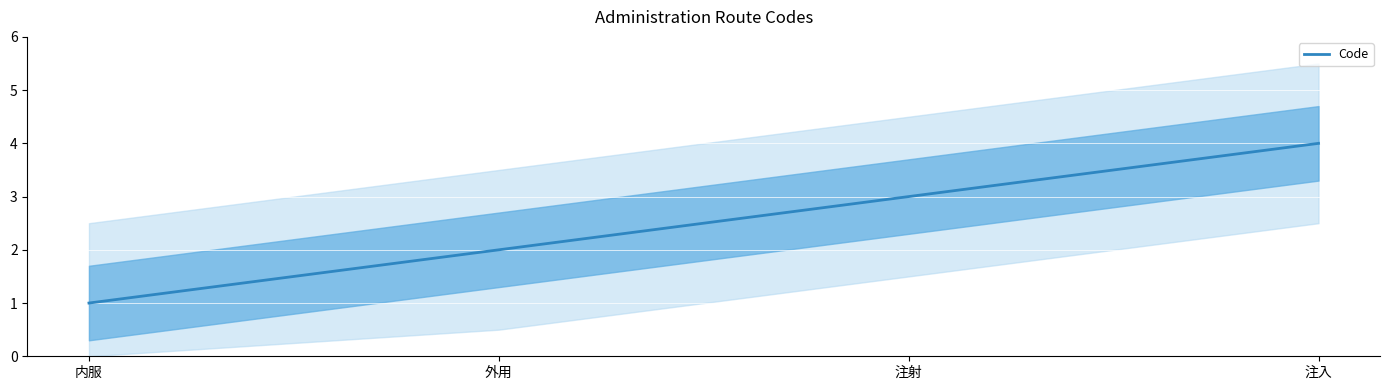

What is the value of the 1st point from the left?

1